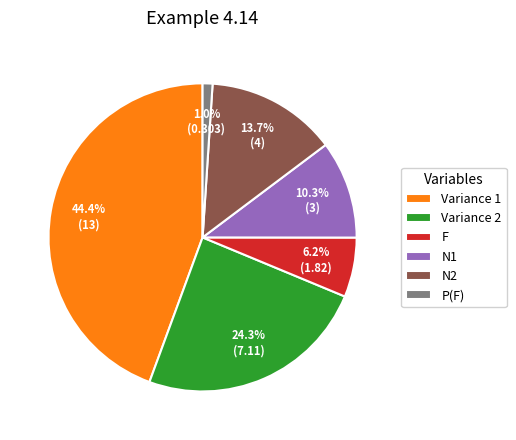

What percentage do N1 and Variance 2 together represent?

34.6%